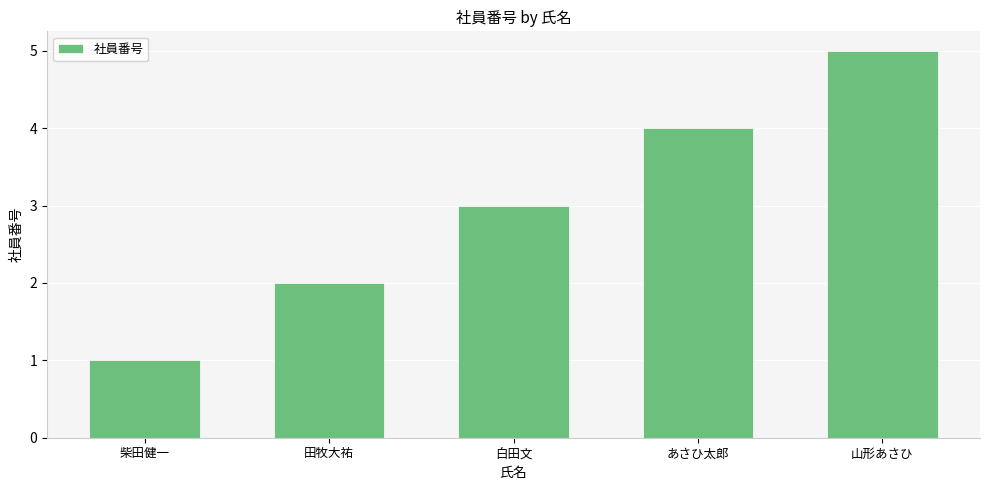

What is the value of the 4th bar from the left?

4